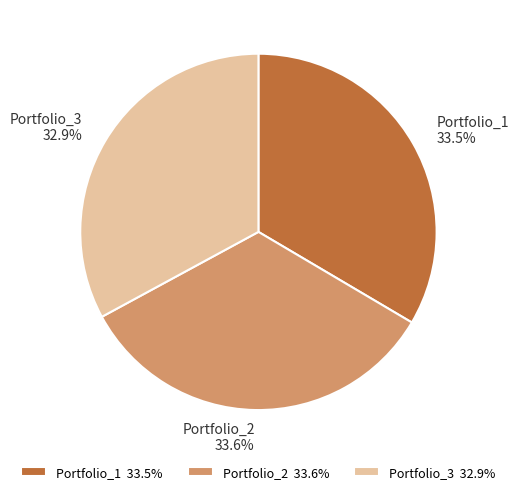

Between Portfolio_1 and Portfolio_3, which is larger?

Portfolio_1